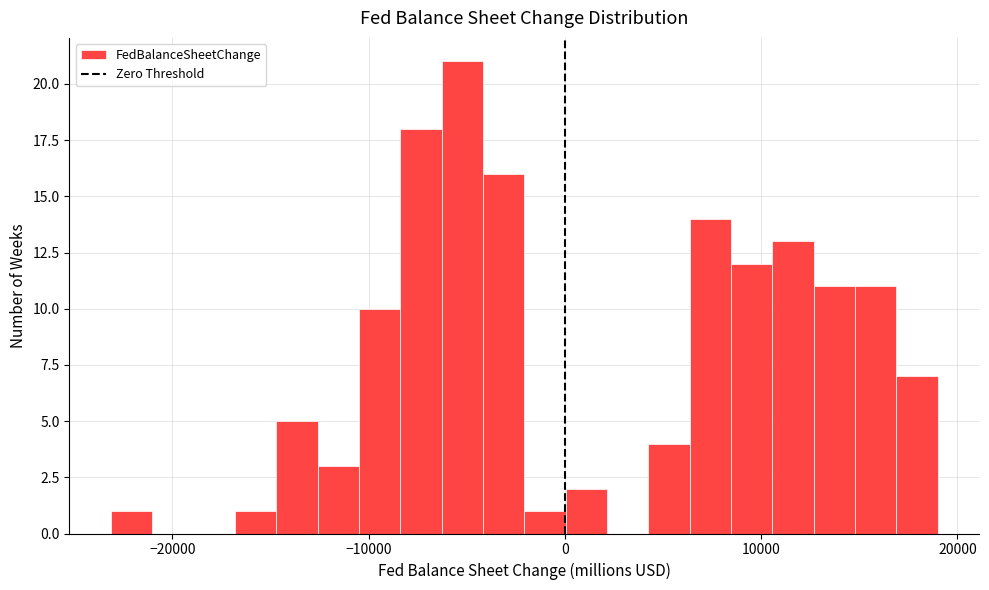

Read against the x-axis, roughly where is the centre of the tallest bar?

-5000